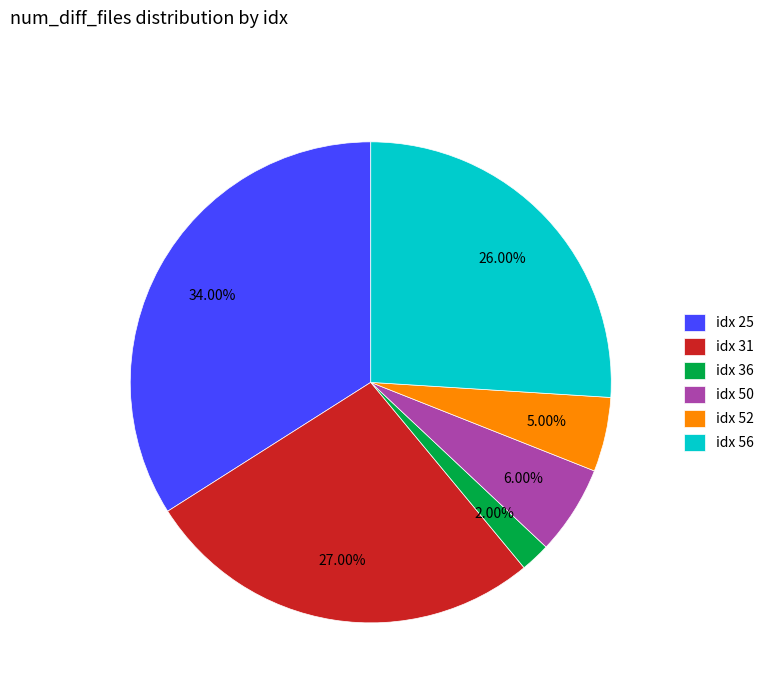

Is there a majority slice in this chart?

No